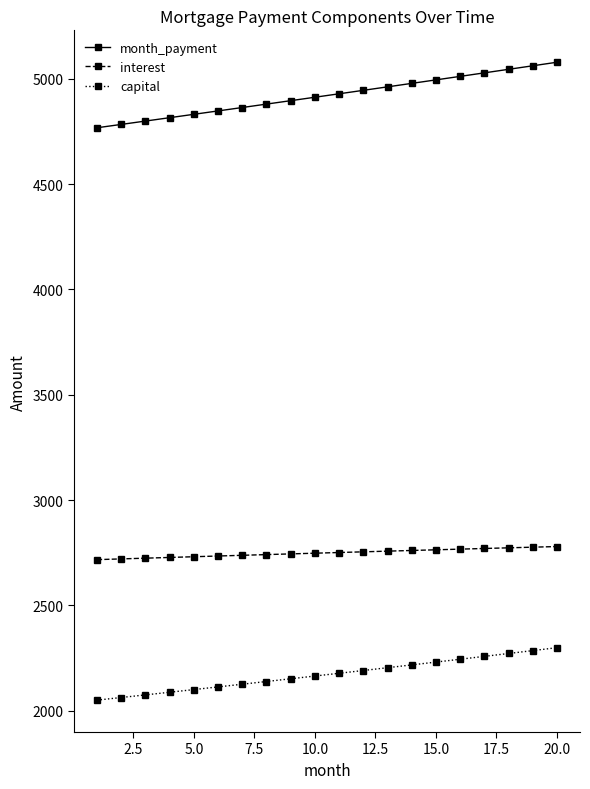

Count the number of data series in this chart.

3